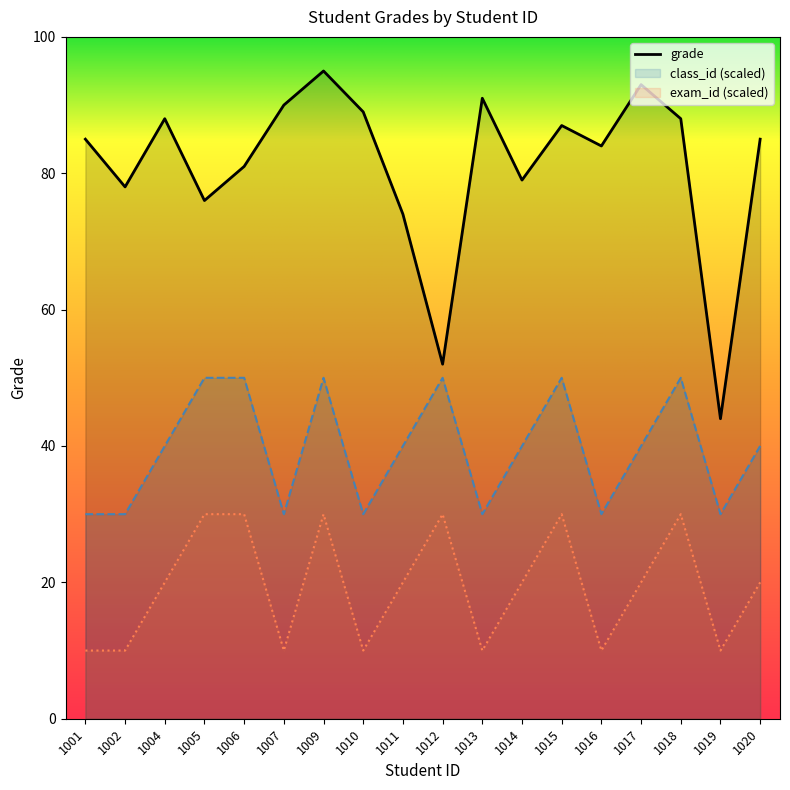

What is the value of the class_id point at the 7th from the left?

50